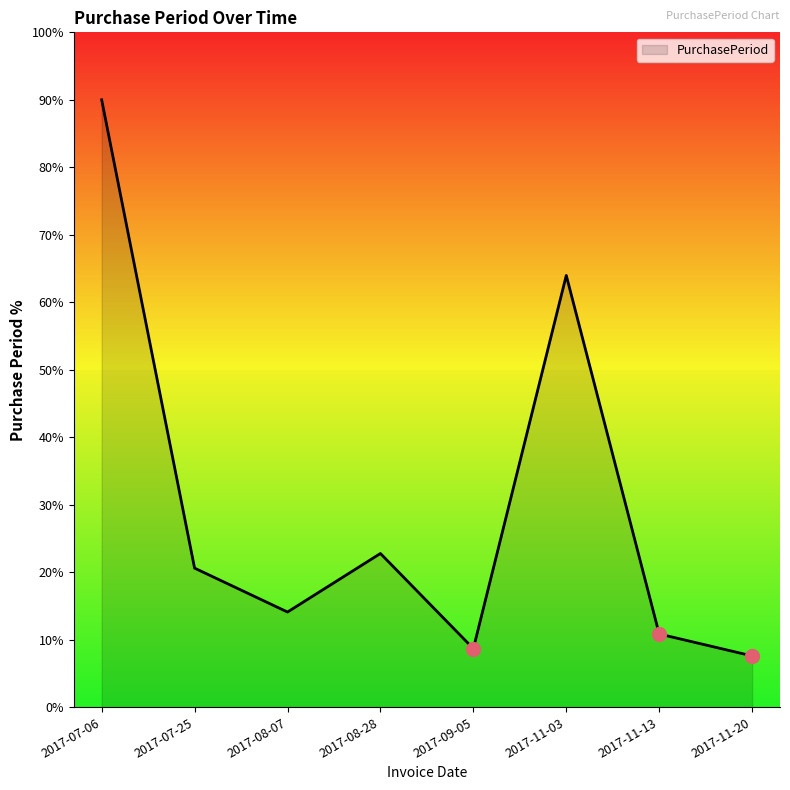

How many lines are shown in the chart?

1